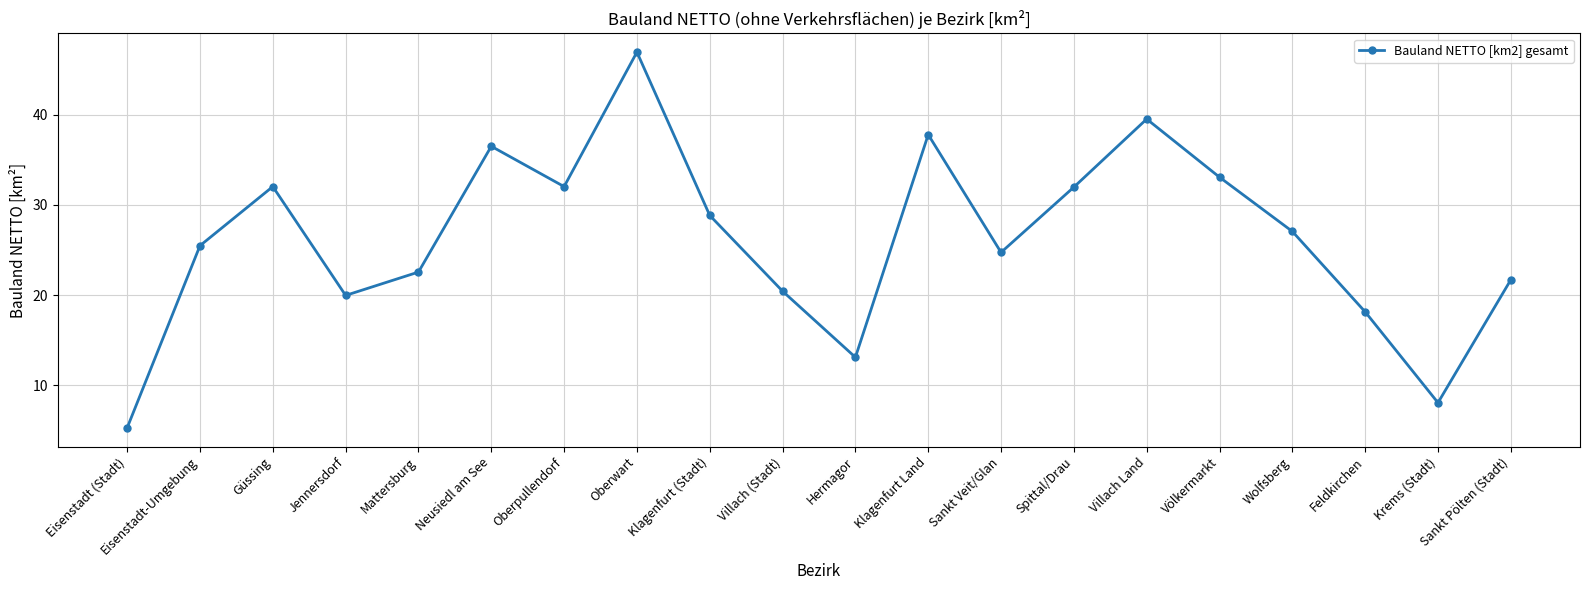

Where does the data first go above 27?

Güssing